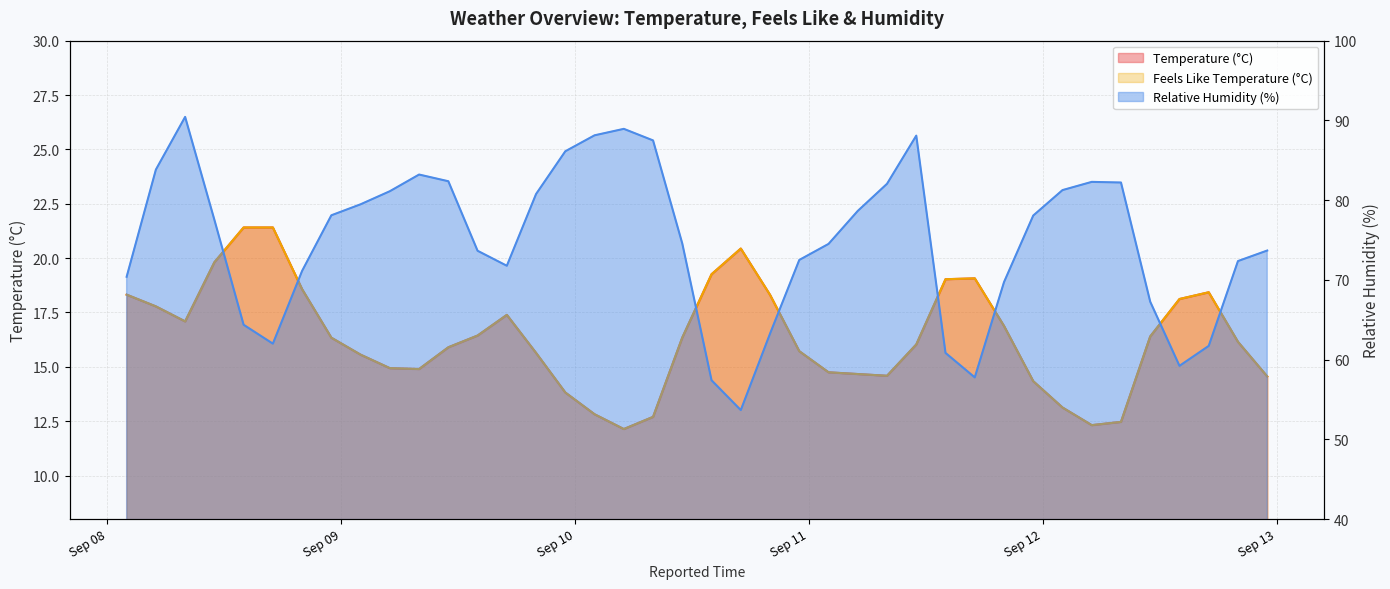

What is the difference between the highest and lowest values at 2025-09-08 20:00?

52.6